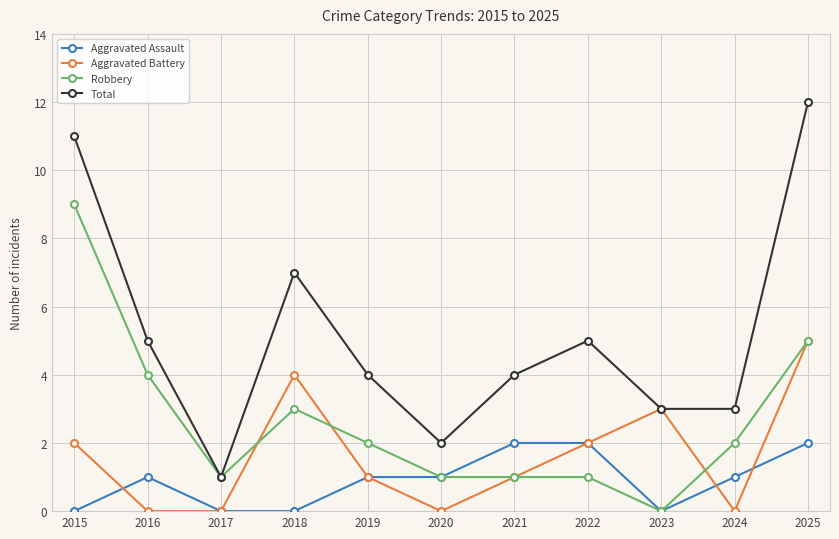

Which category has the highest value across all series?

2025